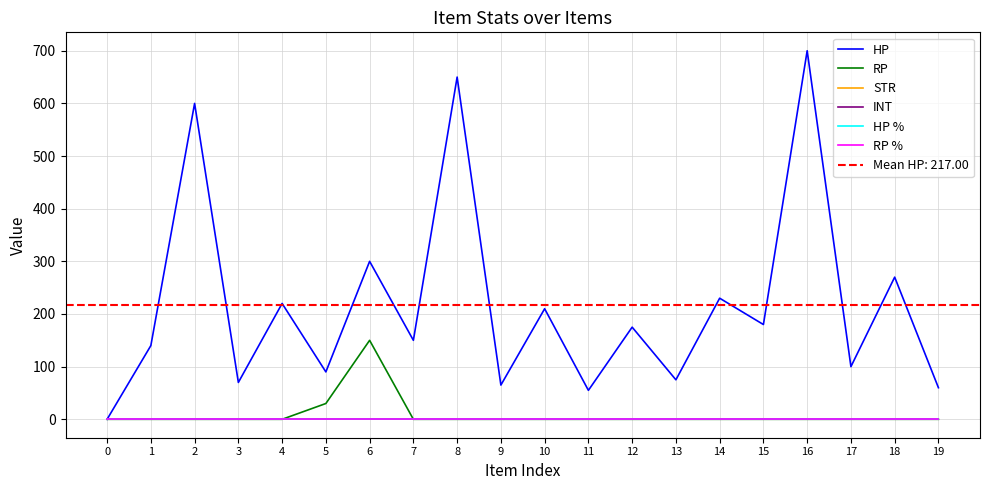

What is the total value across all series at 5?

120